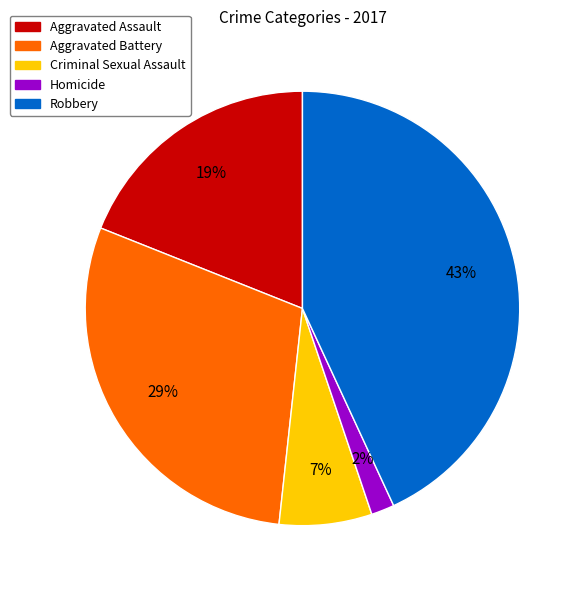

Rank the categories by value from lowest to highest.

Homicide, Criminal Sexual Assault, Aggravated Assault, Aggravated Battery, Robbery